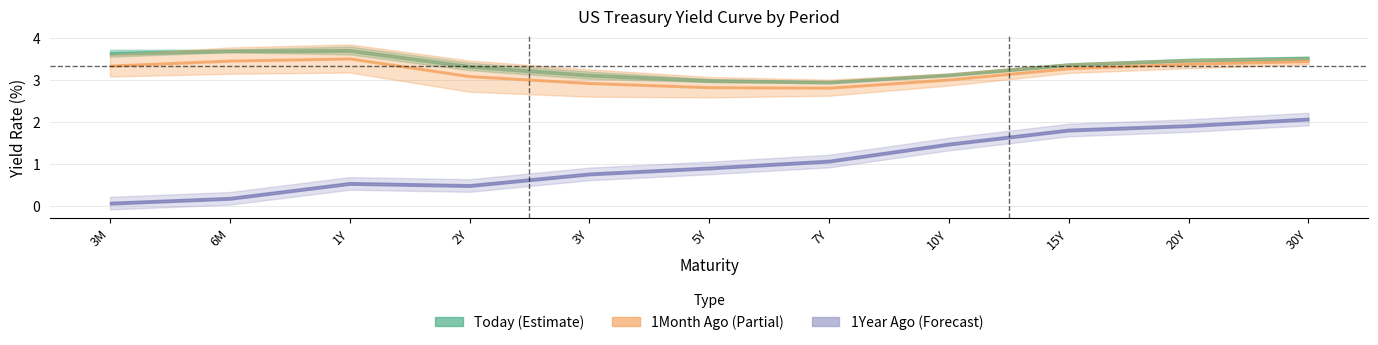

How many categories are shown in the chart?

11